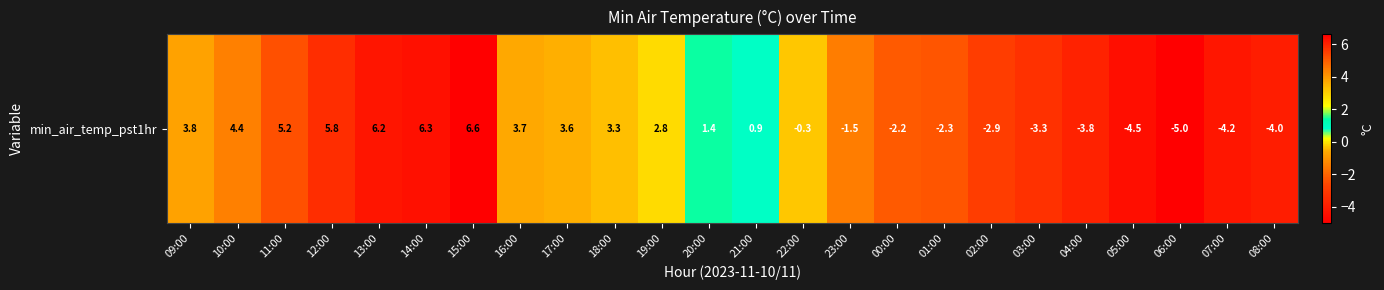

List the labels in order of value, largest first.

15:00, 14:00, 13:00, 12:00, 11:00, 10:00, 09:00, 16:00, 17:00, 18:00, 19:00, 20:00, 21:00, 22:00, 23:00, 00:00, 01:00, 02:00, 03:00, 04:00, 08:00, 07:00, 05:00, 06:00